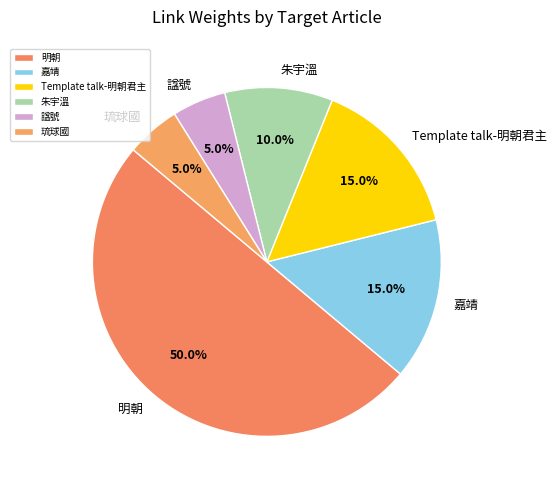

Does 朱宇溫 account for over 50% of the chart?

No